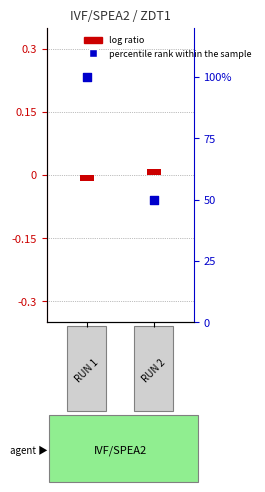

What is the total value across all series at 1?

50.0